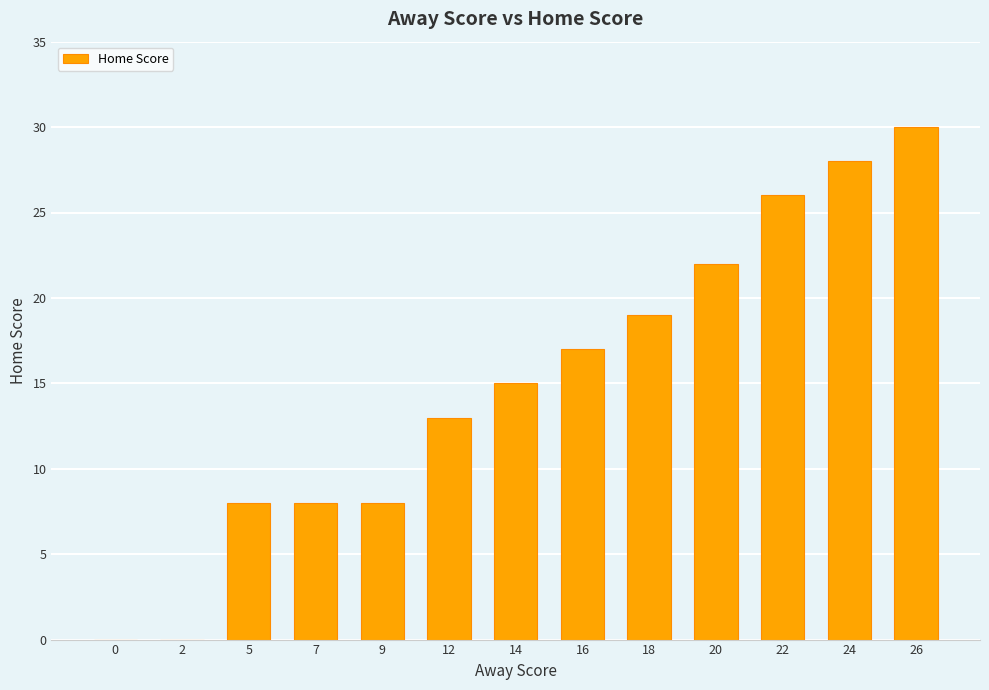

At which category does the chart reach its peak across all series?

26